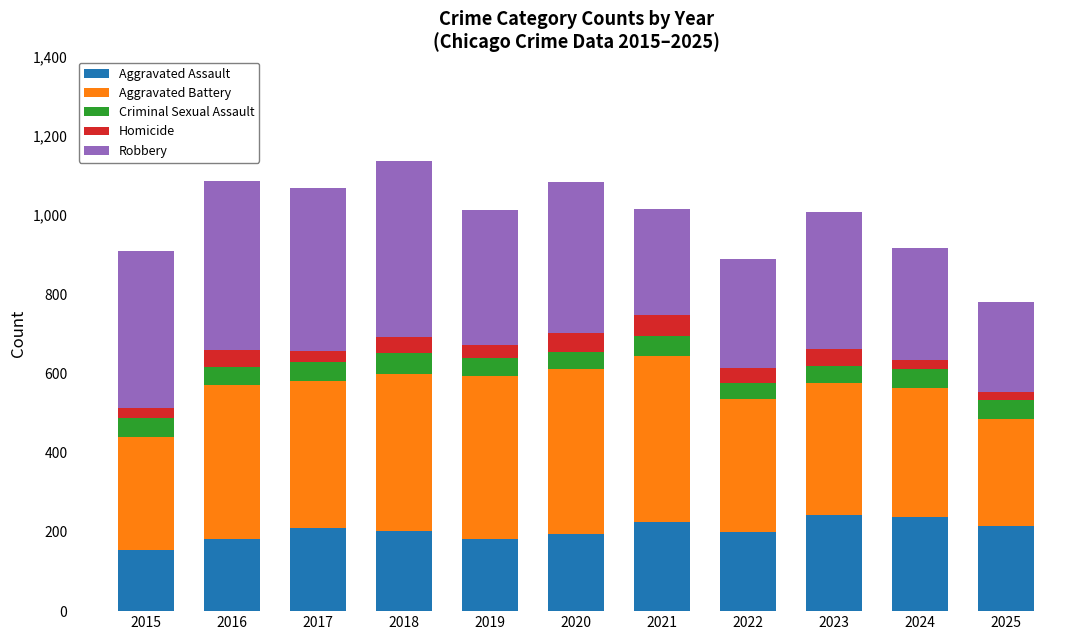

Is it true that Aggravated Assault equals 283 at 2017?

False